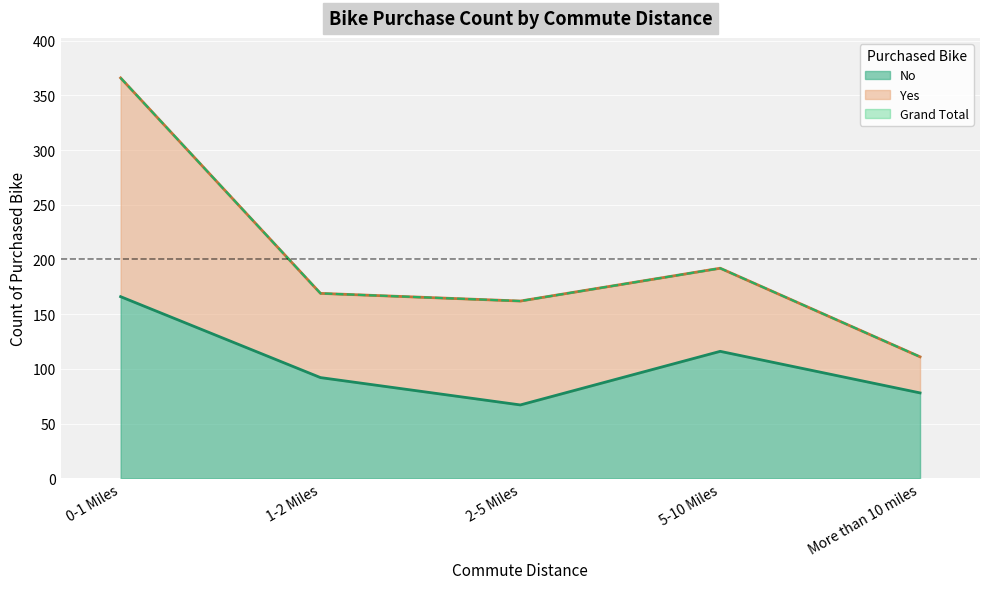

True or false: No and Grand Total intersect in this chart.

False